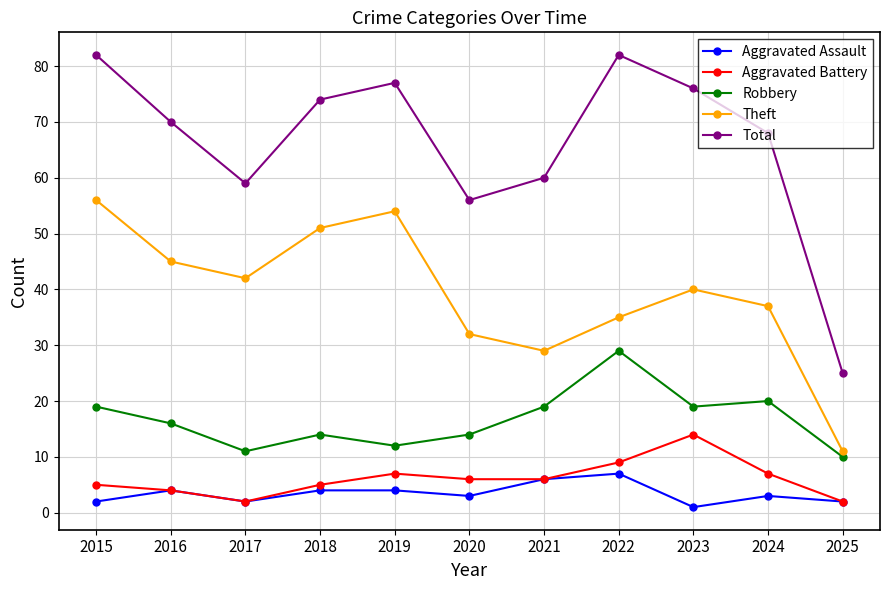

What is the maximum value for Robbery?

29